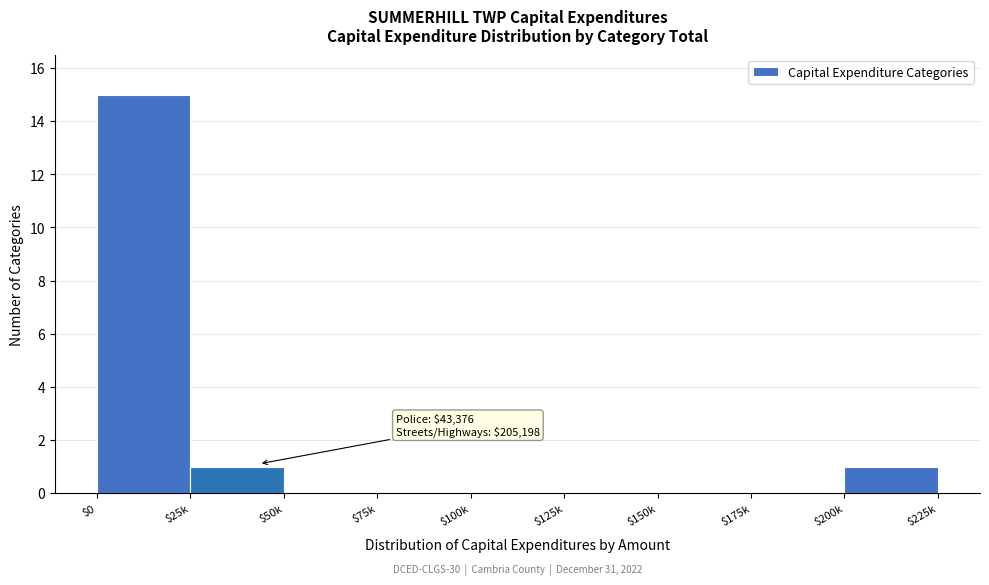

The value at $175k is 0. True or false?

True